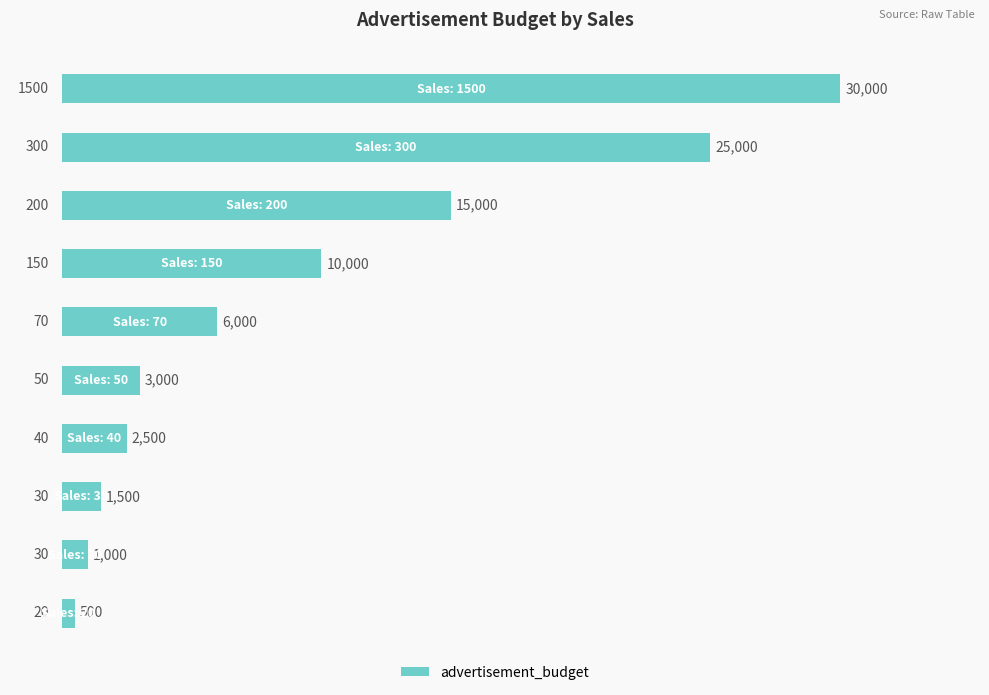

What is the minimum value shown in the chart?

500